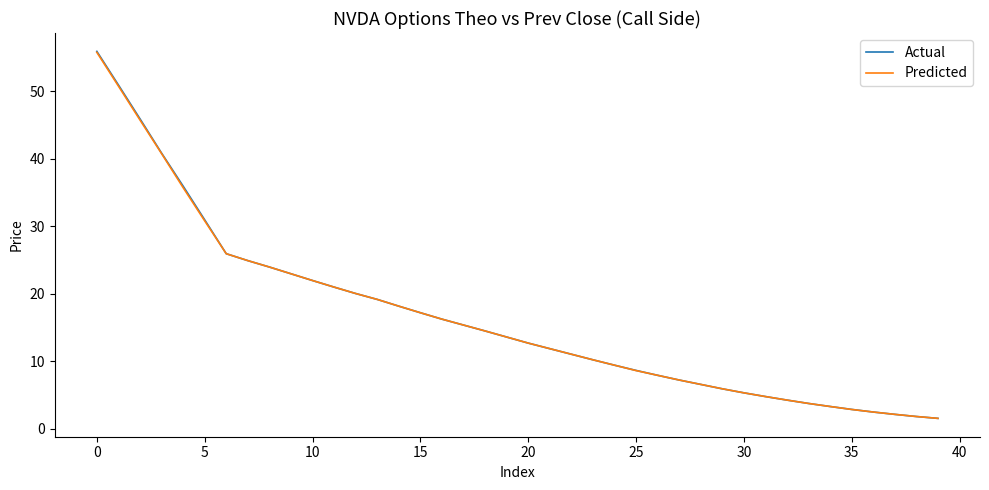

What is the maximum value for Actual?

55.9